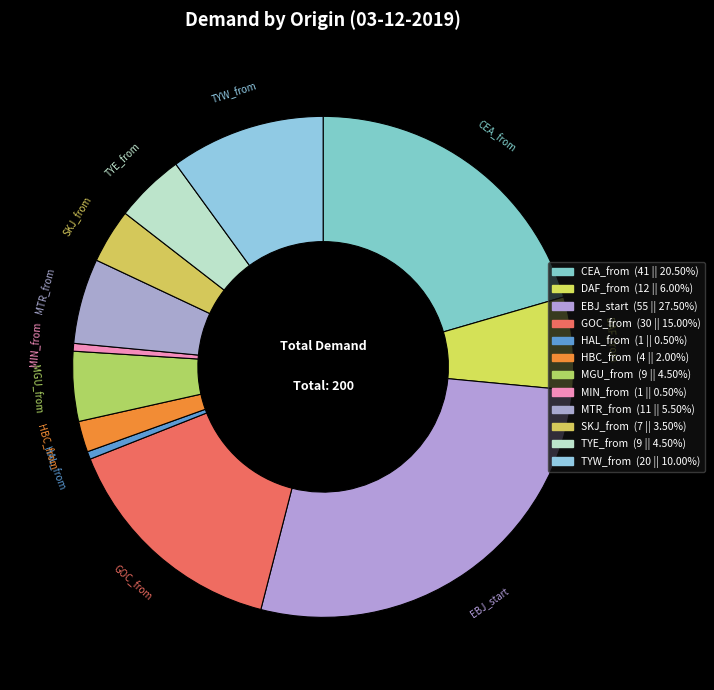

To the nearest percent, what portion does MTR_from represent?

6%